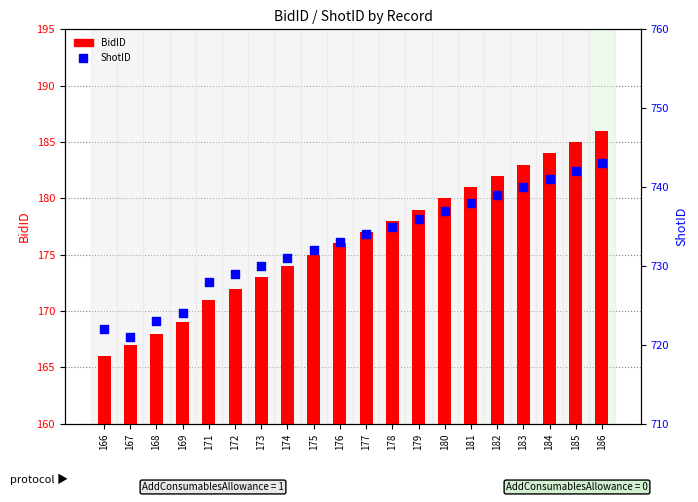

What are all the series names shown in the legend?

BidID, ShotID